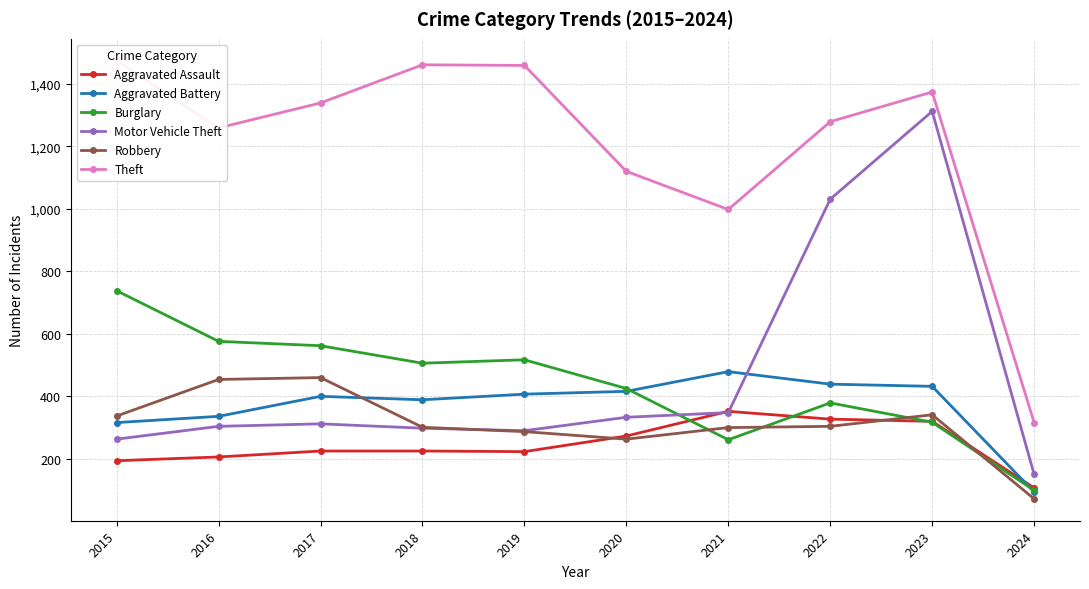

Is it true that Robbery equals 697 at 2017?

False